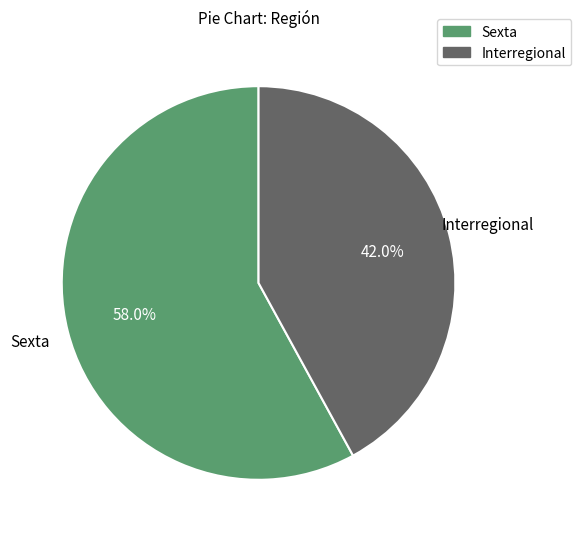

What is the total percentage of Sexta and Interregional?

100.0%